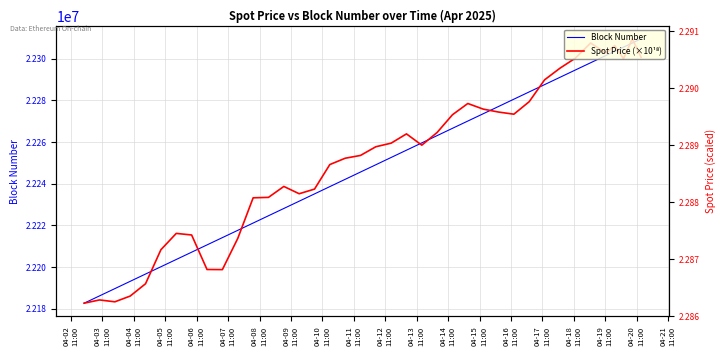

How many data points in Block Number are above 22252585?

19